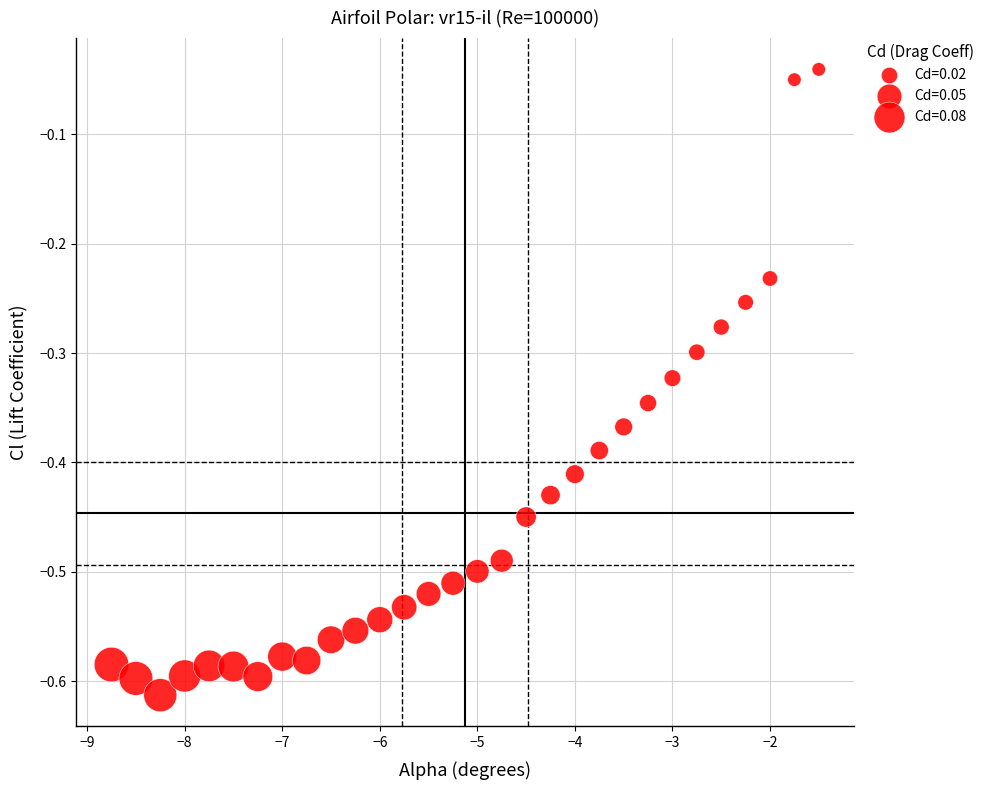

What is the range of X values (max minus min)?

7.2